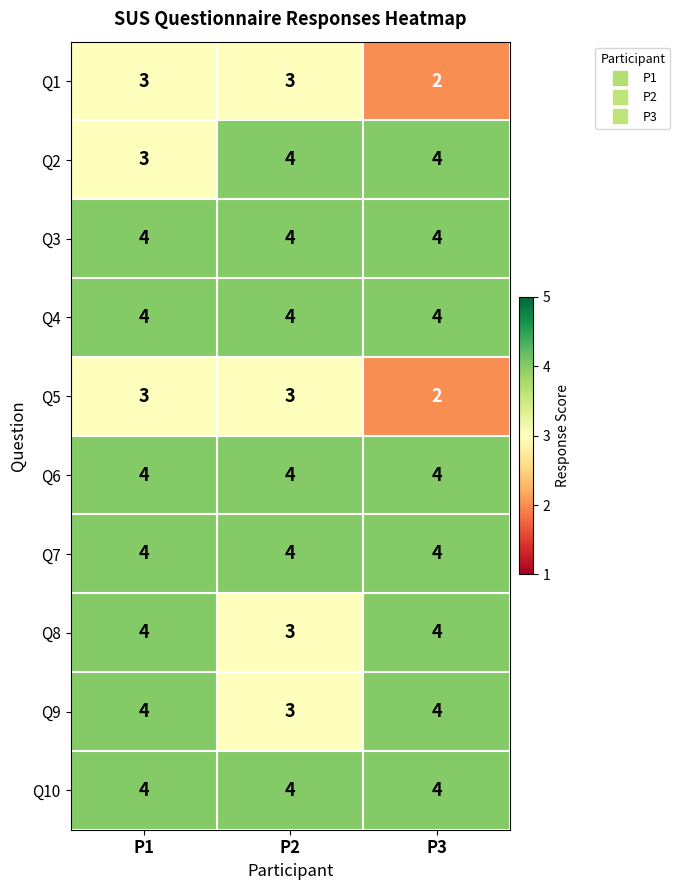

At which category is the sum across all series the highest?

P1